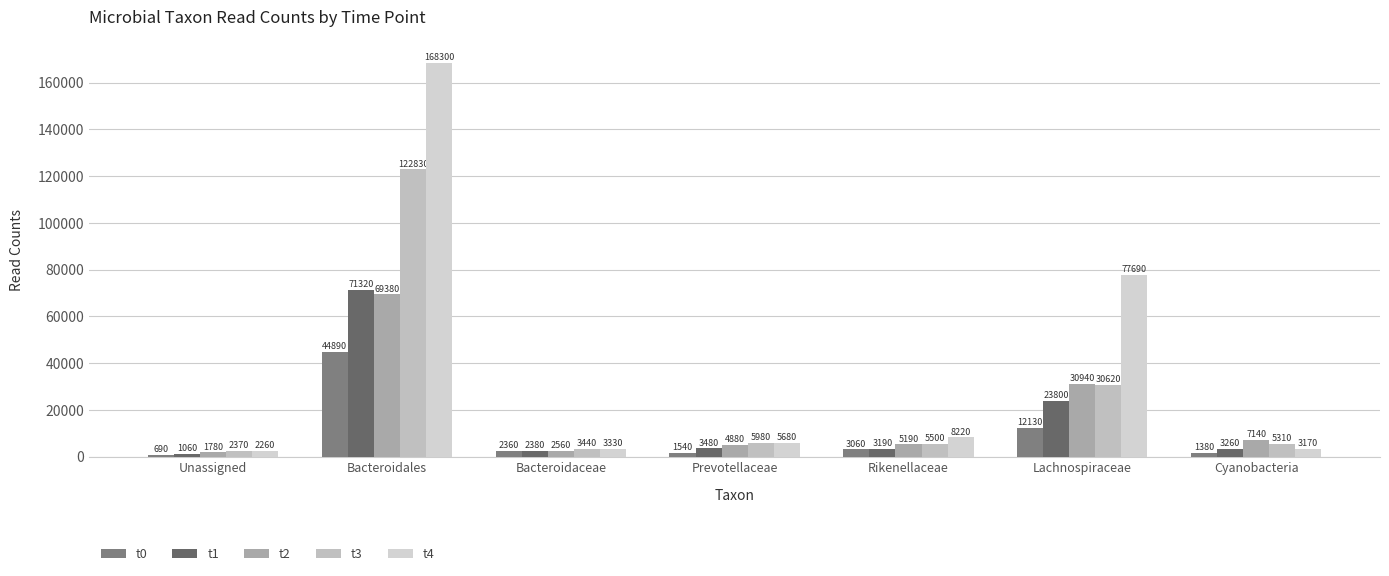

Reading left to right, extract all data points from this chart.

t0: Unassigned=690	Bacteroidales=44890	Bacteroidaceae=2360	Prevotellaceae=1540	Rikenellaceae=3060	Lachnospiraceae=12130	Cyanobacteria=1380
t1: Unassigned=1060	Bacteroidales=71320	Bacteroidaceae=2380	Prevotellaceae=3480	Rikenellaceae=3190	Lachnospiraceae=23800	Cyanobacteria=3260
t2: Unassigned=1780	Bacteroidales=69380	Bacteroidaceae=2560	Prevotellaceae=4880	Rikenellaceae=5190	Lachnospiraceae=30940	Cyanobacteria=7140
t3: Unassigned=2370	Bacteroidales=122830	Bacteroidaceae=3440	Prevotellaceae=5980	Rikenellaceae=5500	Lachnospiraceae=30620	Cyanobacteria=5310
t4: Unassigned=2260	Bacteroidales=168300	Bacteroidaceae=3330	Prevotellaceae=5680	Rikenellaceae=8220	Lachnospiraceae=77690	Cyanobacteria=3170